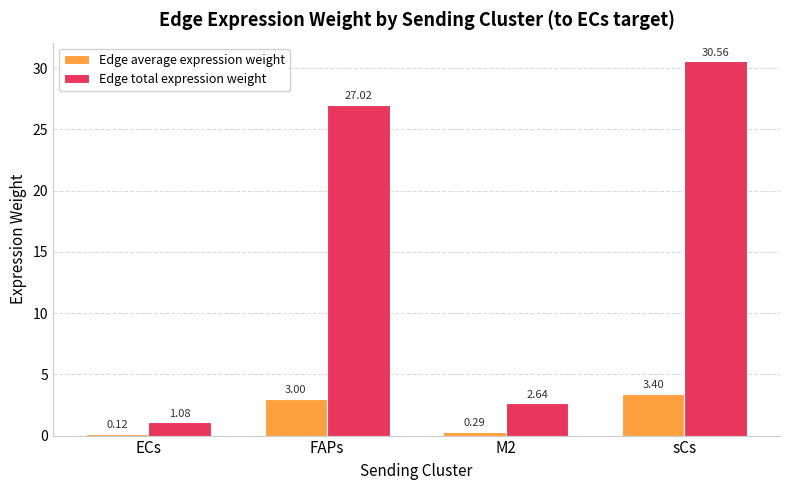

Which series has the largest total across all categories?

Edge total expression weight